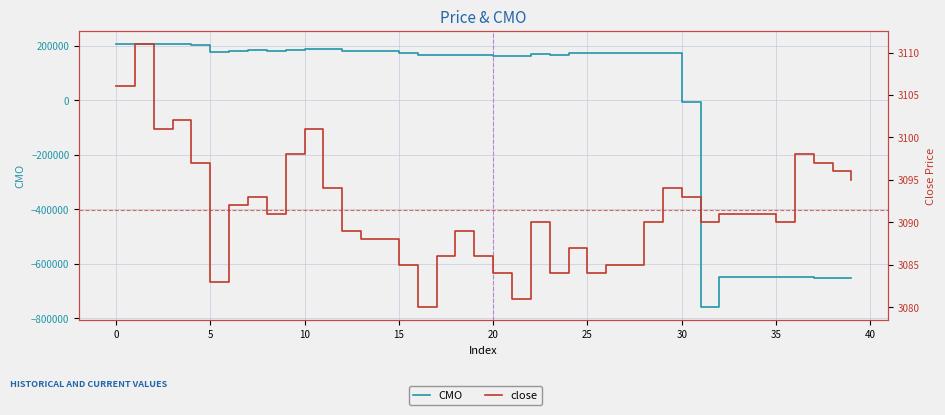

Is the value of close at 39 greater than the value of CMO at 25?

No